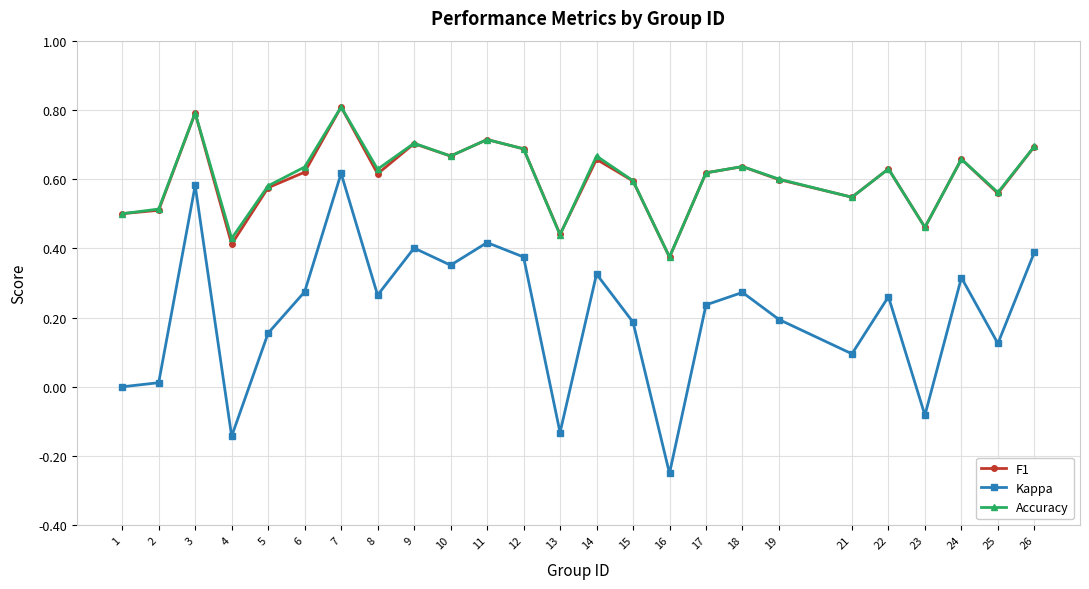

Is the value of Kappa at 15 greater than the value of F1 at 14?

No